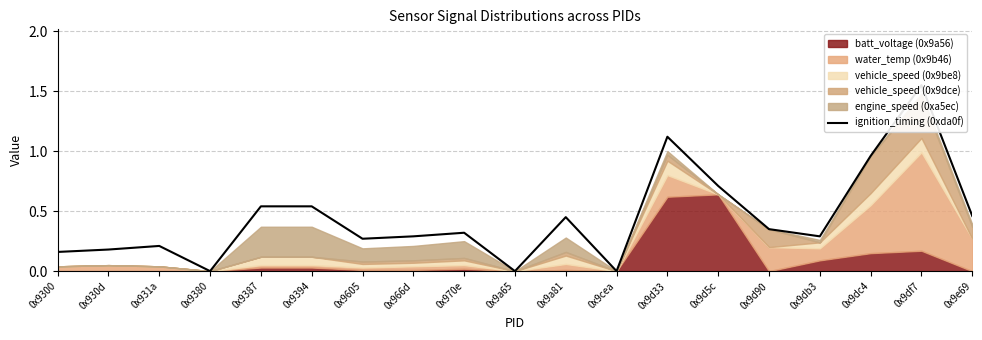

List the labels in order of value, smallest first.

0x9380, 0x9a65, 0x9cea, 0x9300, 0x930d, 0x931a, 0x9605, 0x966d, 0x9db3, 0x970e, 0x9d90, 0x9a81, 0x9e69, 0x9387, 0x9394, 0x9d5c, 0x9dc4, 0x9d33, 0x9df7